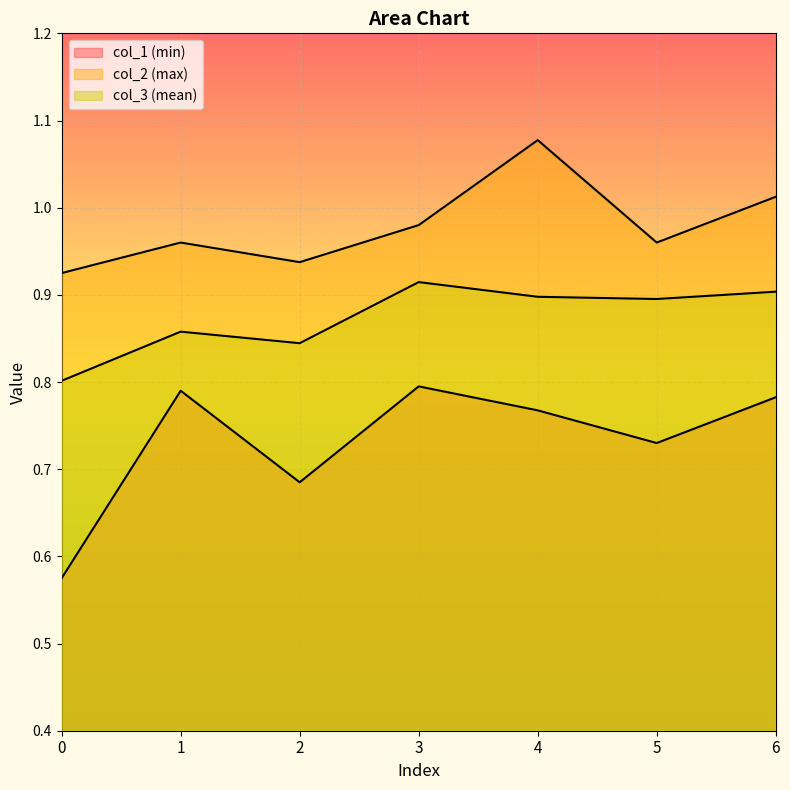

What is the minimum value for col_3?

0.8